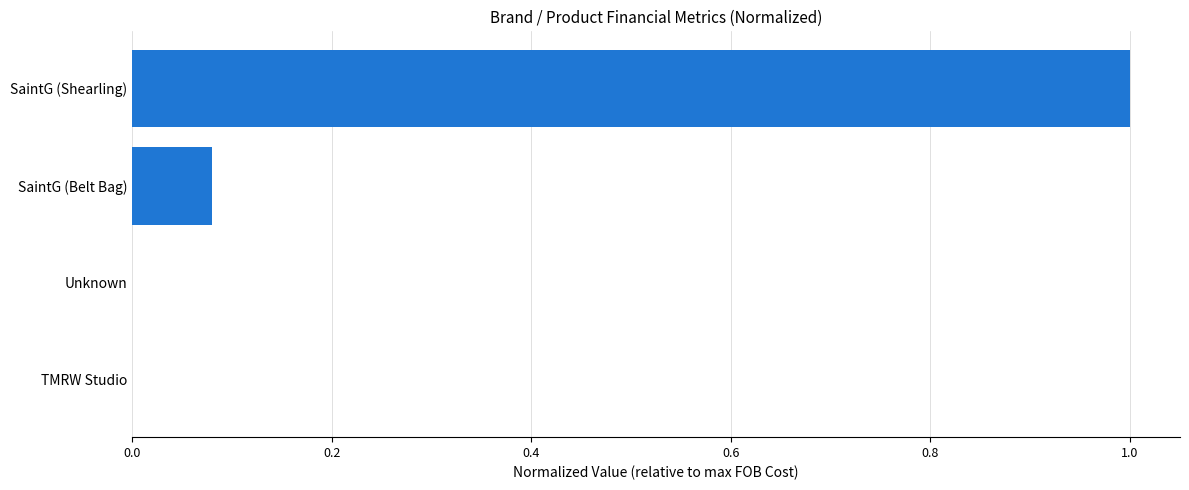

How many distinct data groups are displayed?

1